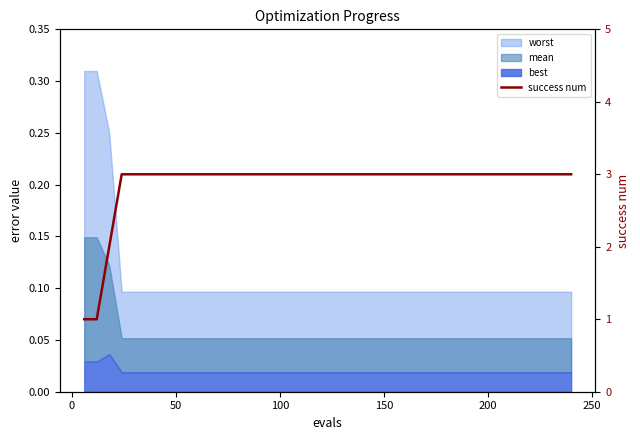

How many lines are shown in the chart?

1